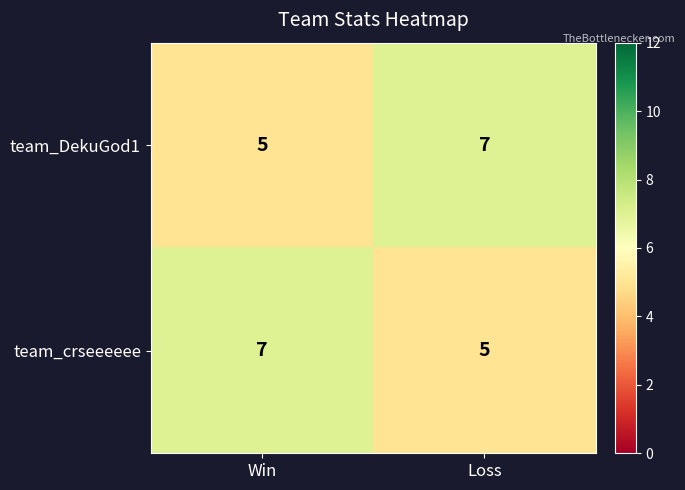

How many series are shown in this chart?

2